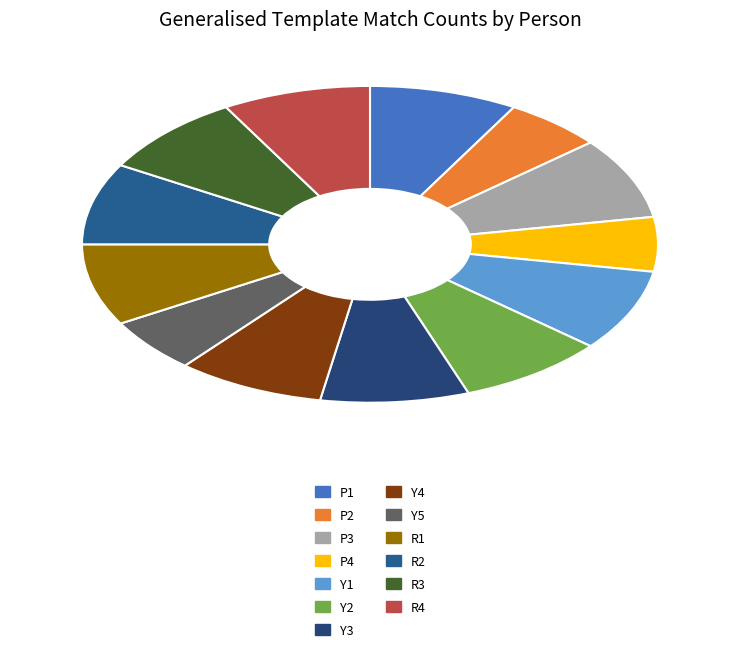

To the nearest percent, what is the average slice percentage?

8%